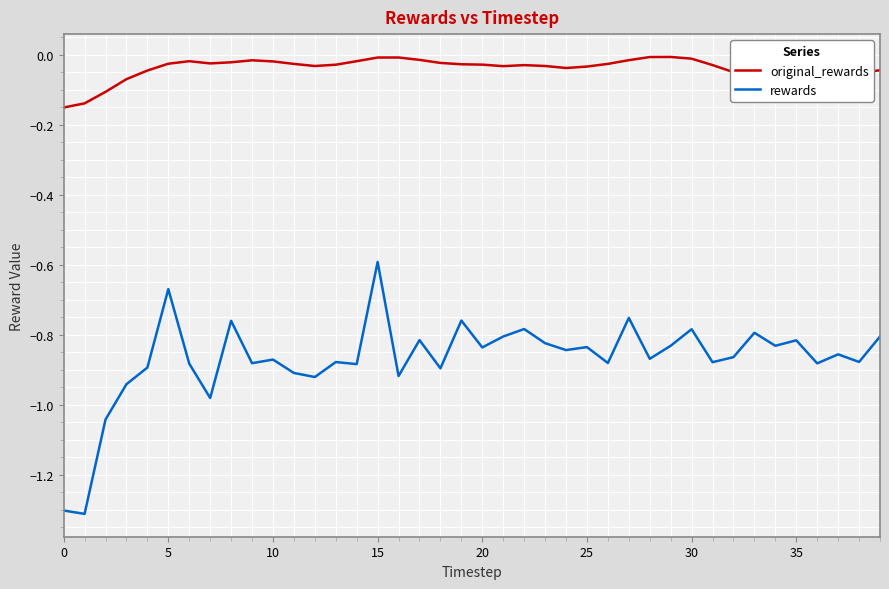

Which series has the largest total across all categories?

original_rewards